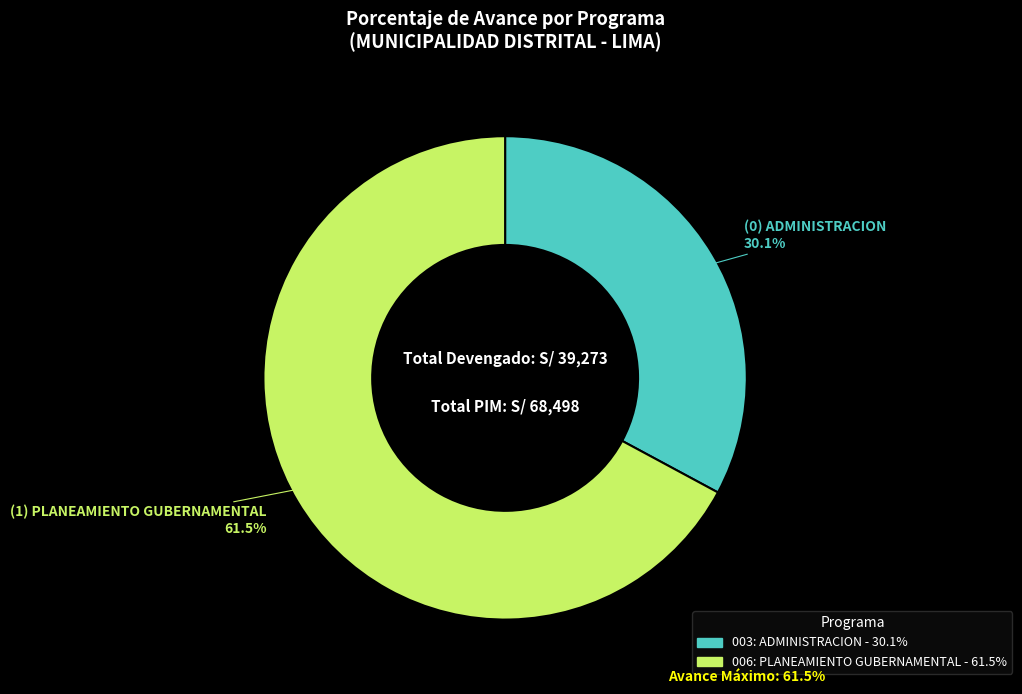

What percentage do 006: PLANEAMIENTO GUBERNAMENTAL and 003: ADMINISTRACION together represent?

100.0%